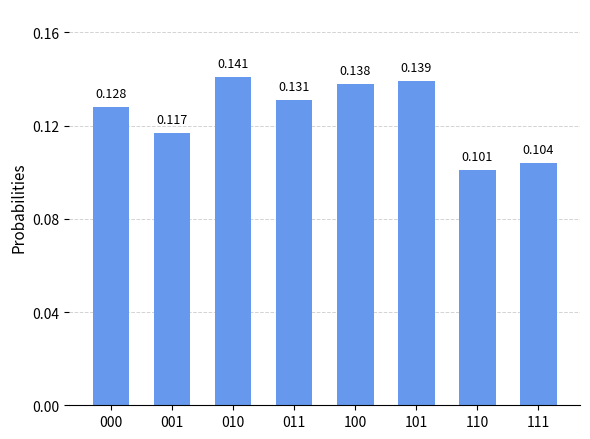

Reading left to right, list all the values displayed in this chart.

0.1	0.1	0.1	0.1	0.1	0.1	0.1	0.1